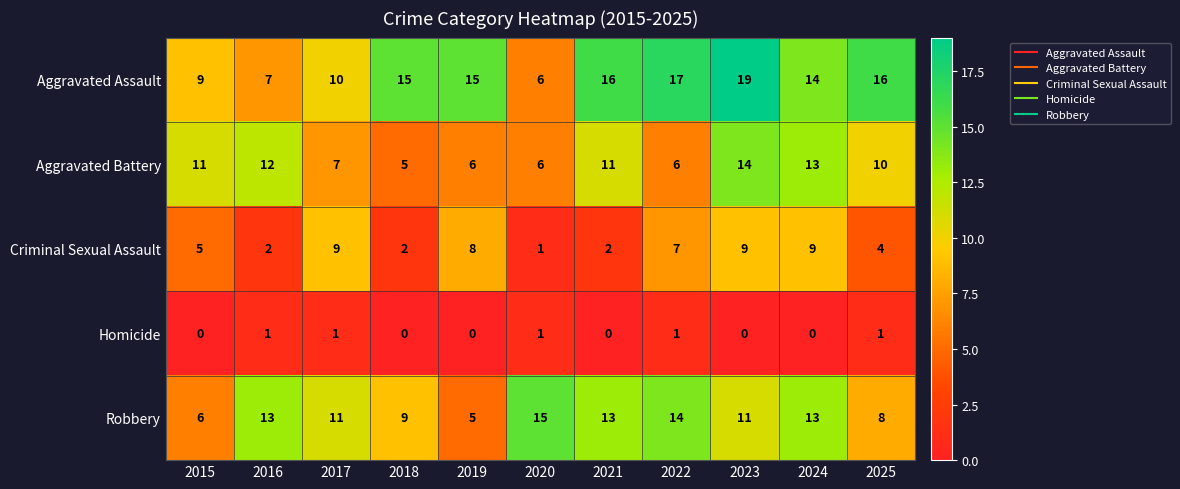

Is it true that Aggravated Battery equals 11 at 2015?

True